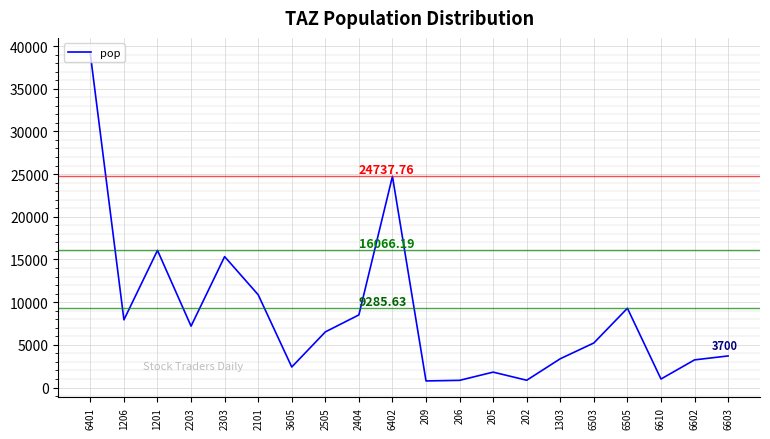

The value at 1206 is 7928.4. True or false?

True